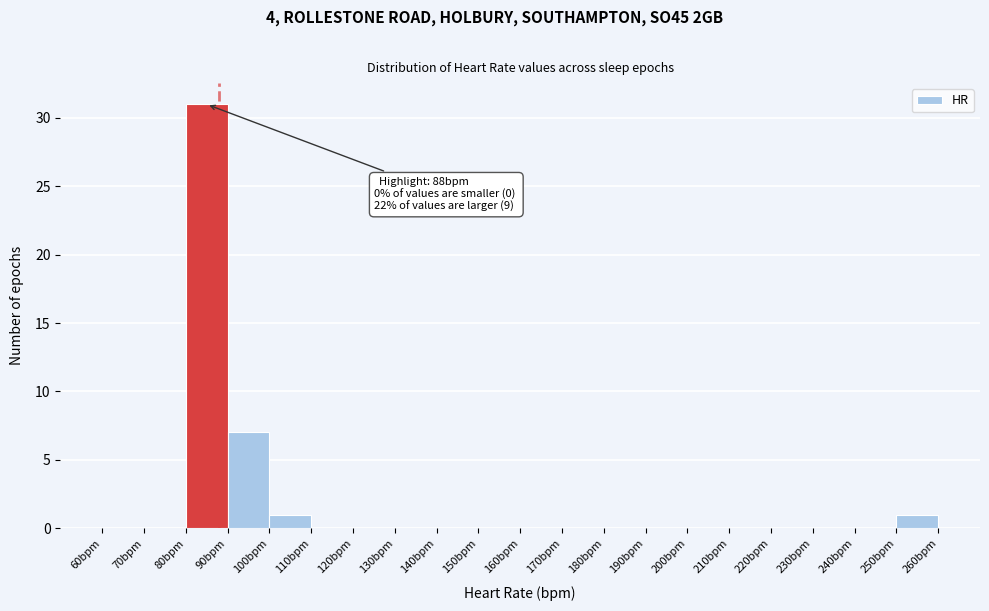

Over which range of the x-axis is the bar tallest?

80 to 90